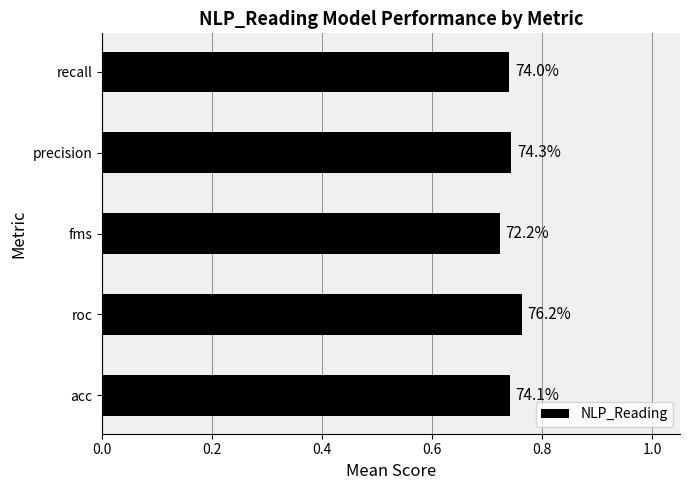

Does the chart contain any negative values?

No